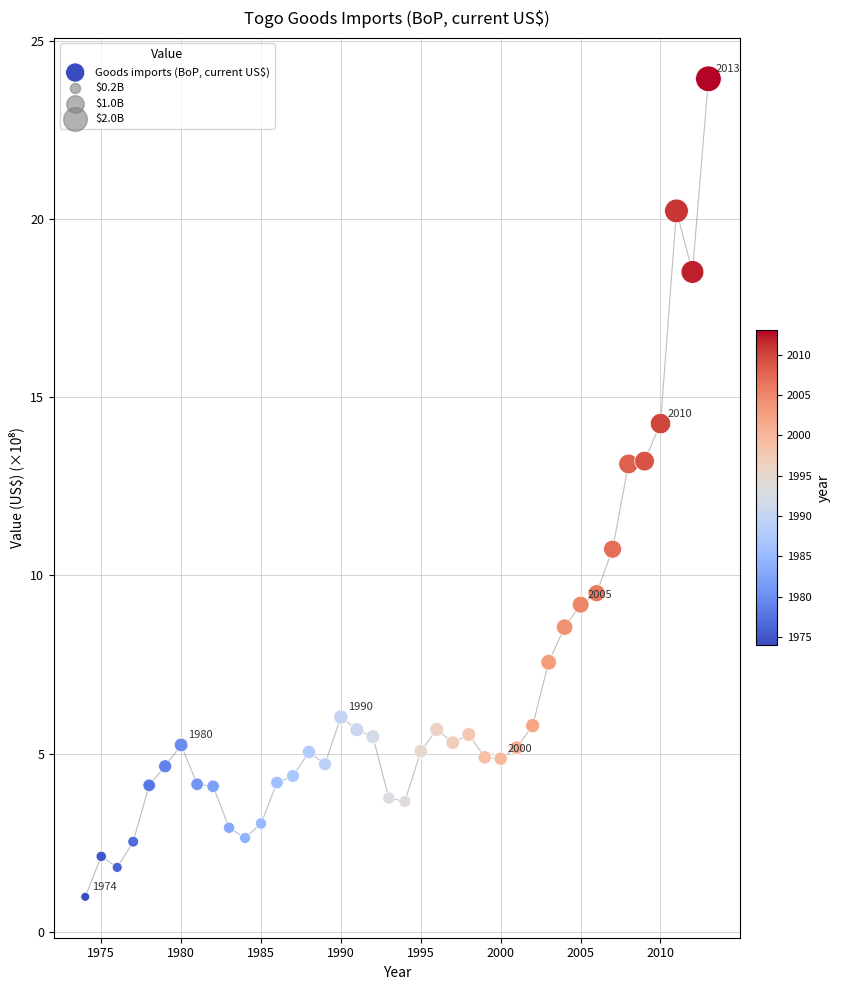

What is the range of Y values (max minus min)?

23.0